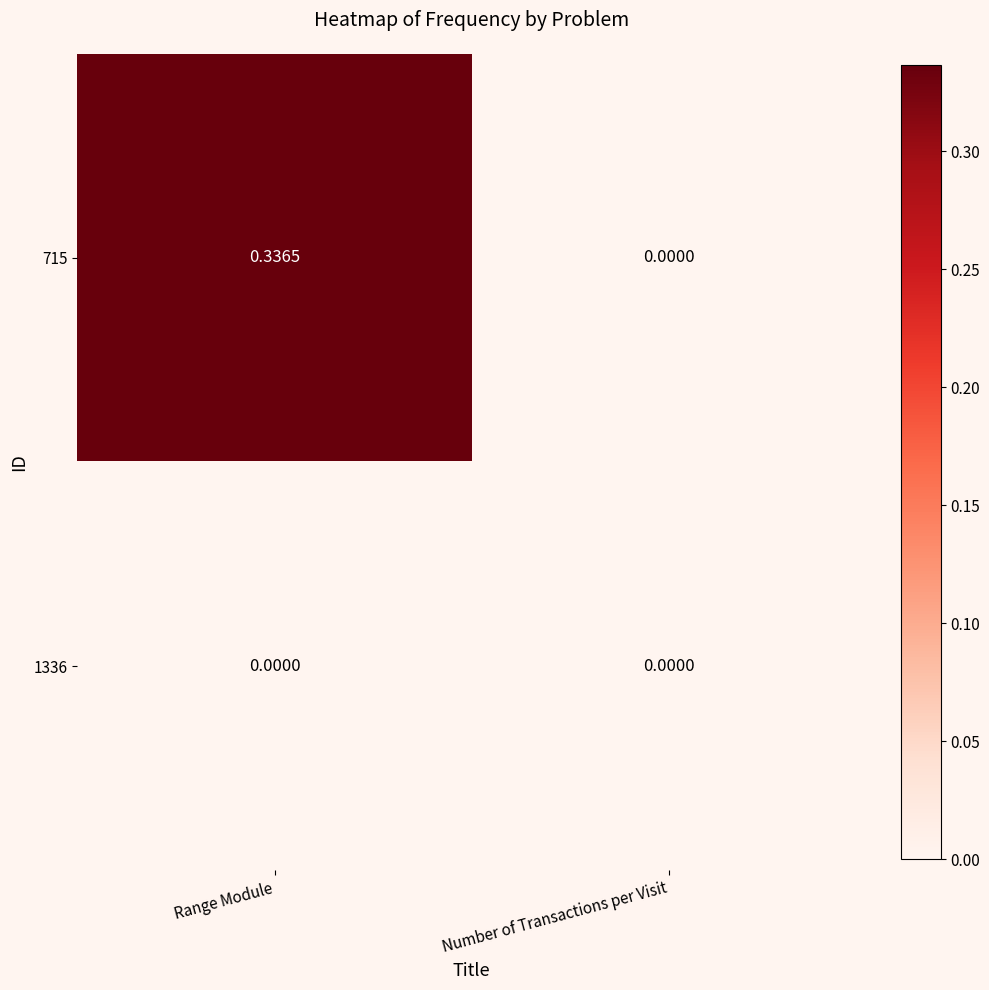

Which series has the largest total across all categories?

715